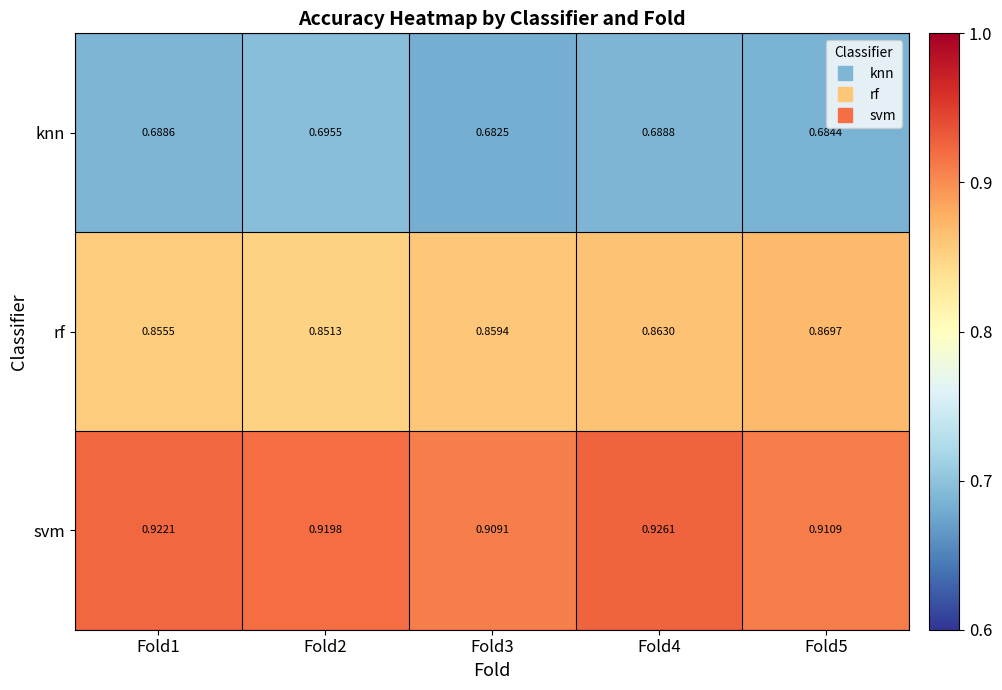

At Fold4, list the series in order from largest to smallest.

svm, rf, knn